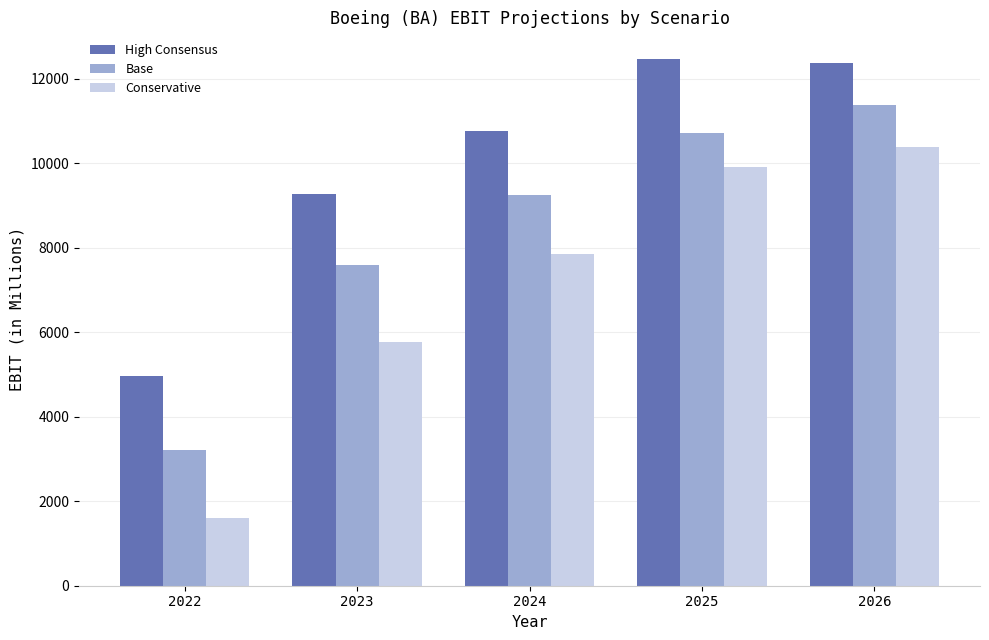

Rank the series by their average value, from highest to lowest.

High Consensus, Base, Conservative